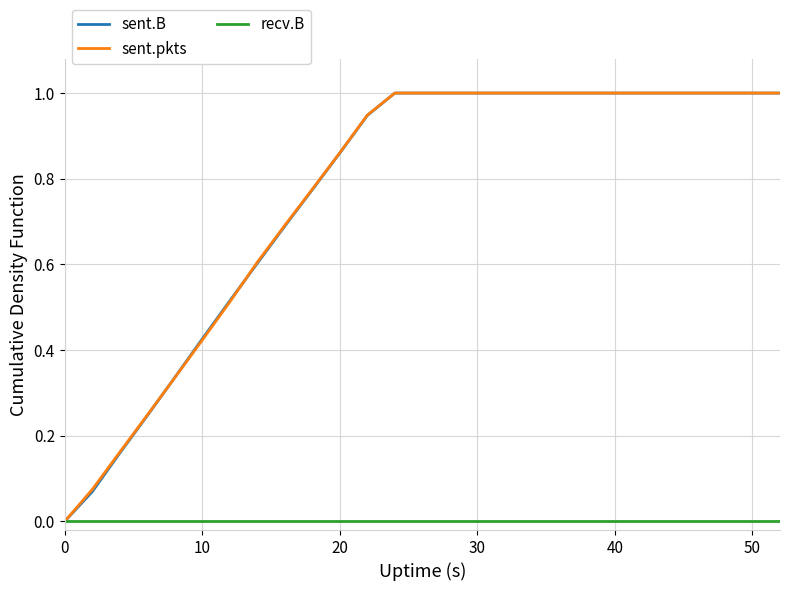

Is this an area chart (filled region under the line)?

No